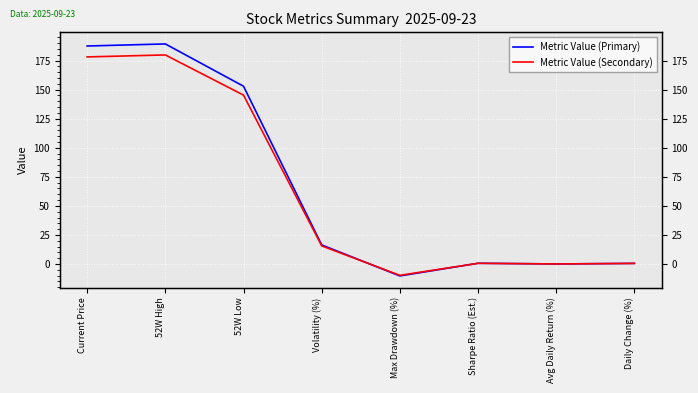

True or false: Metric Value (Secondary) has a value of 294.3 at 52W High.

False